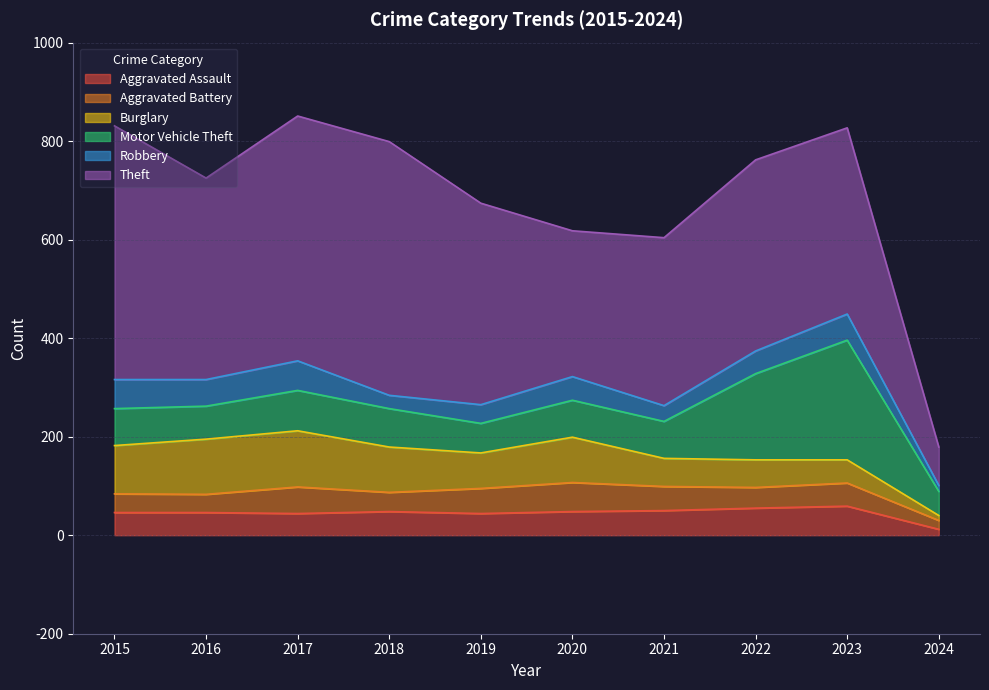

What is the value of the Theft point at the 3rd from the left?

497